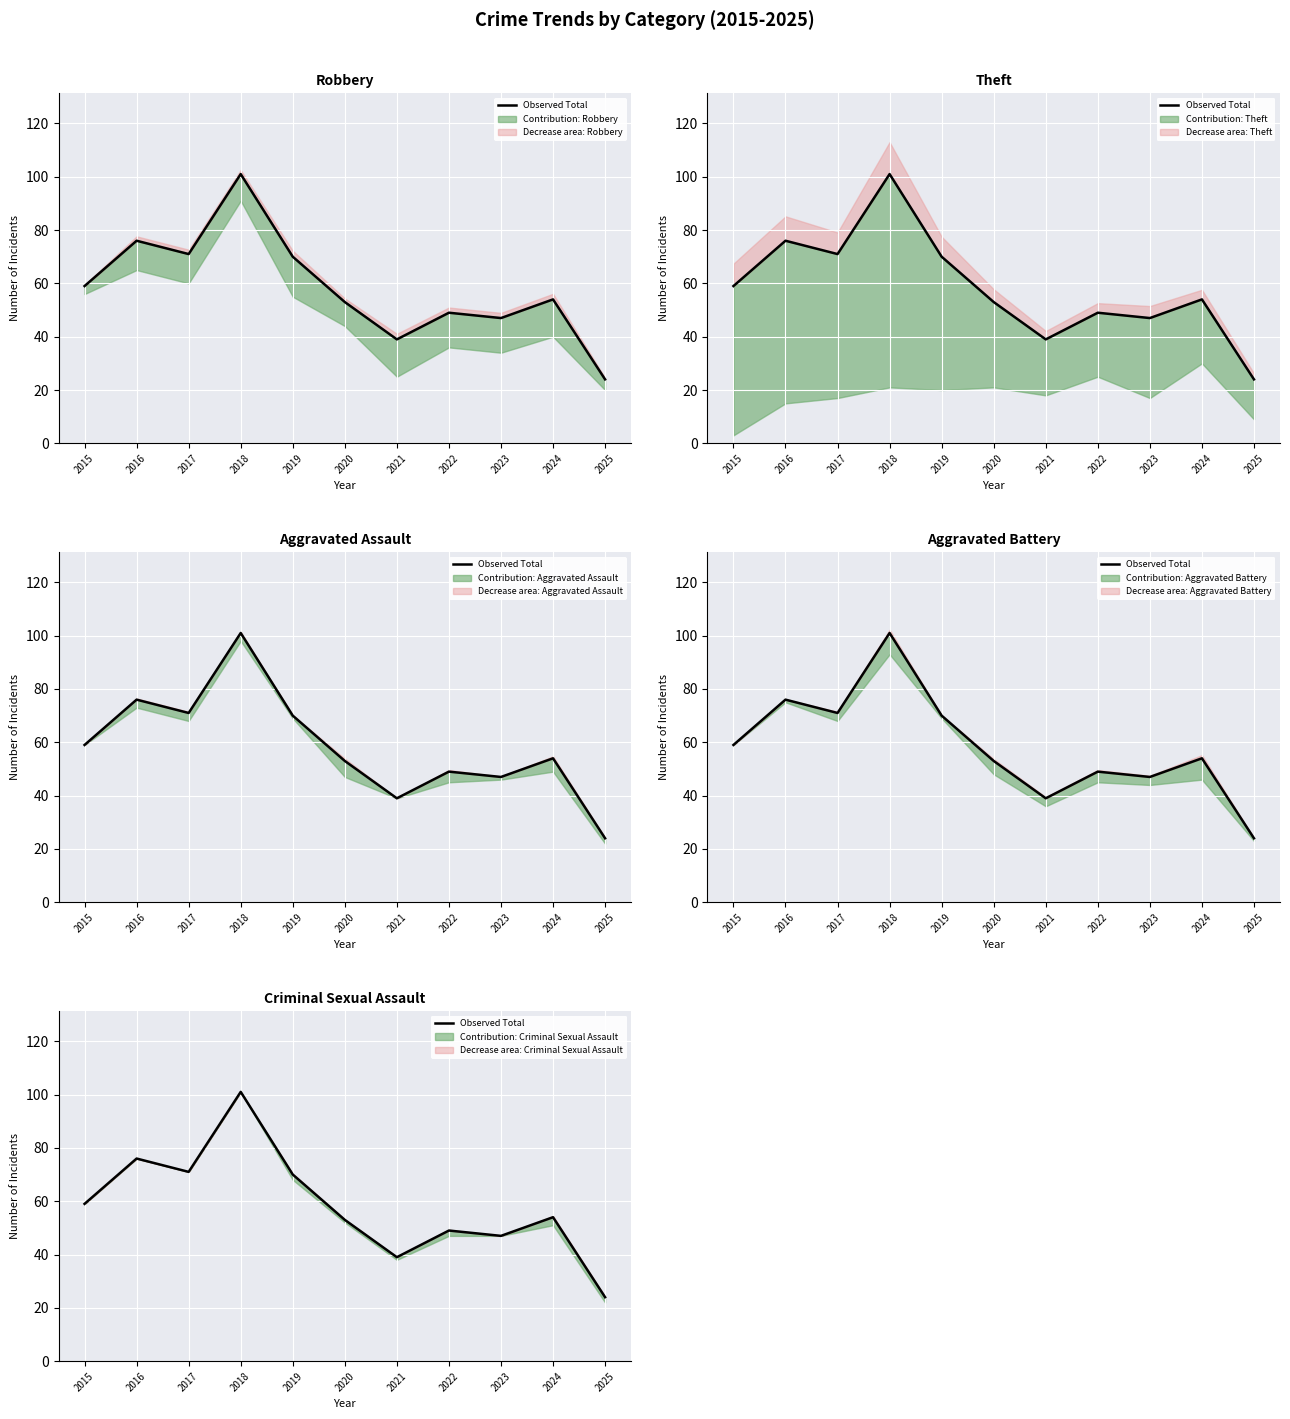

What is the difference between the values at 2016 and 2023?

29